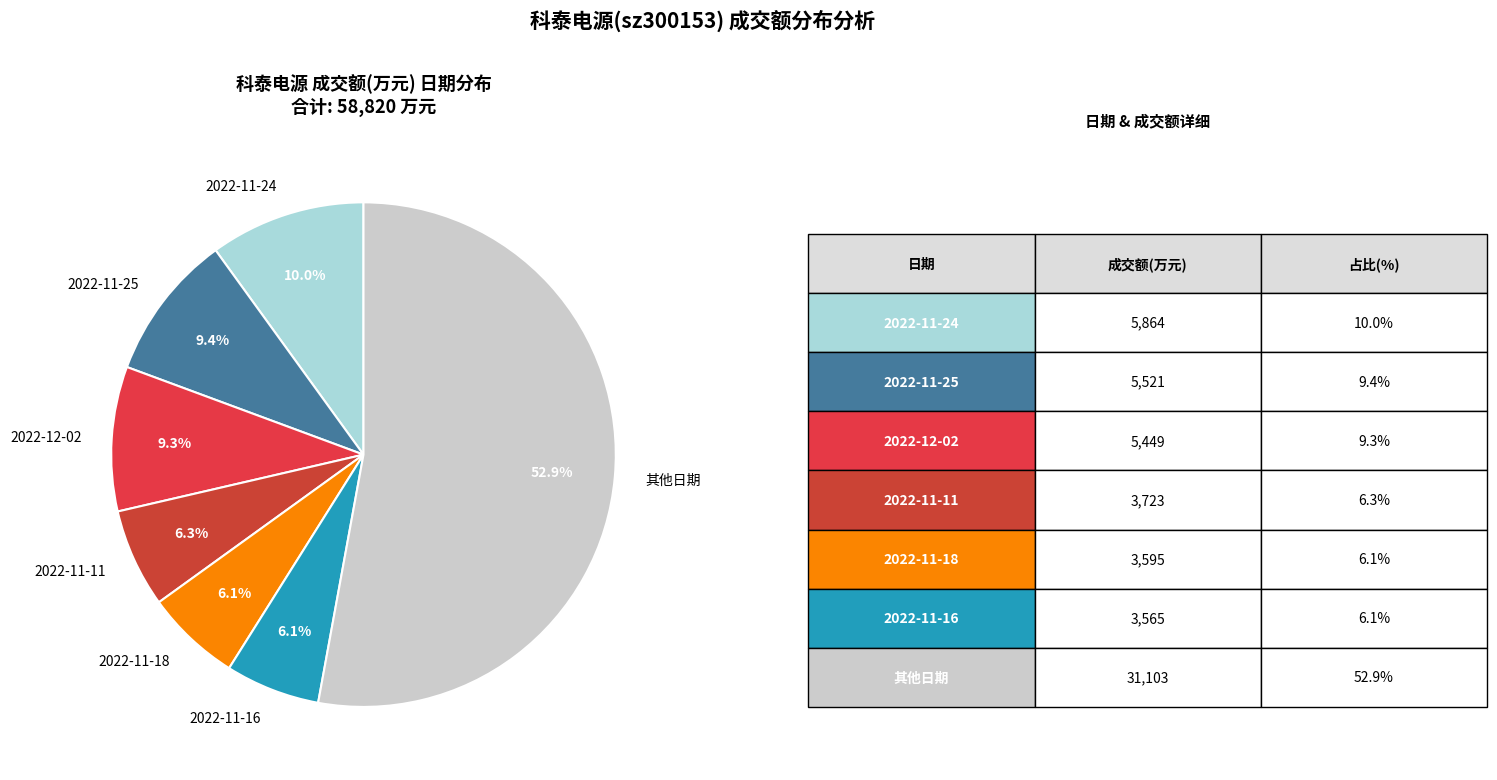

True or false: 2022-11-24 accounts for 10% of the total.

True